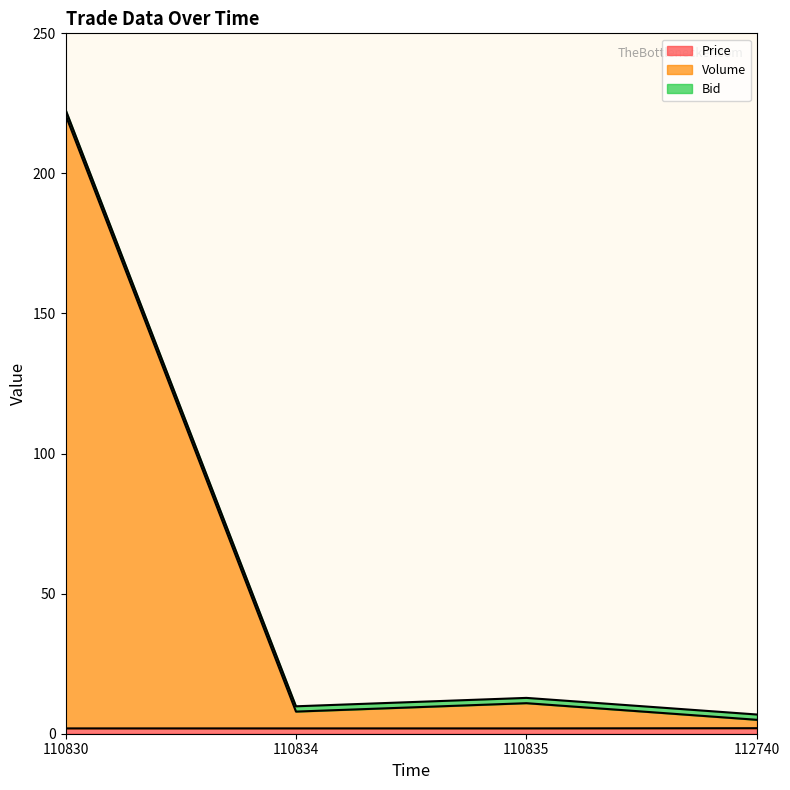

What is the difference between the Price values at 112740 and 110835?

0.1